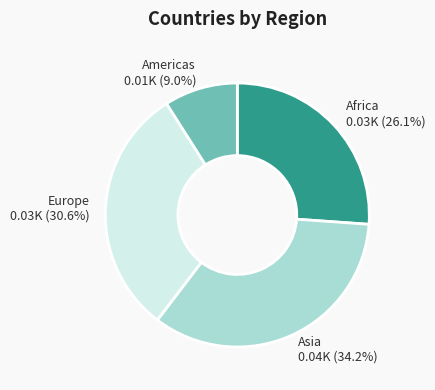

What is the ratio of the value at Africa to the value at Europe?

0.9